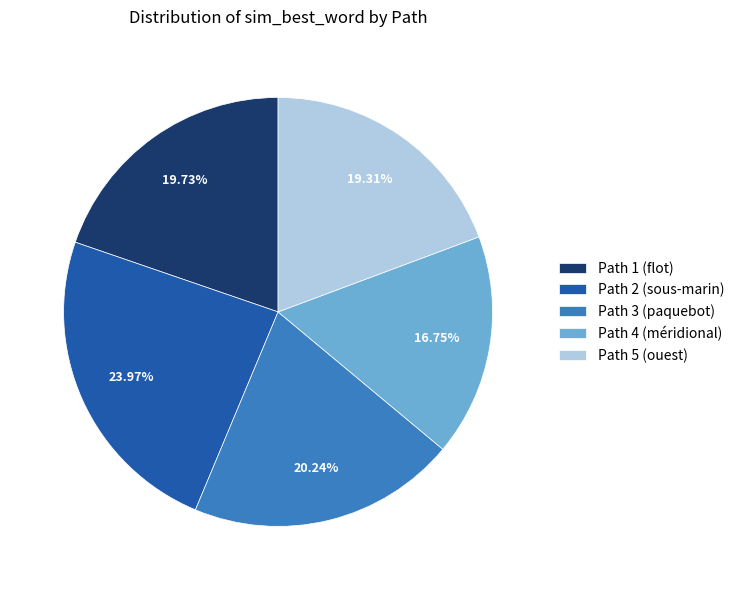

To the nearest percent, what is the average slice percentage?

20%